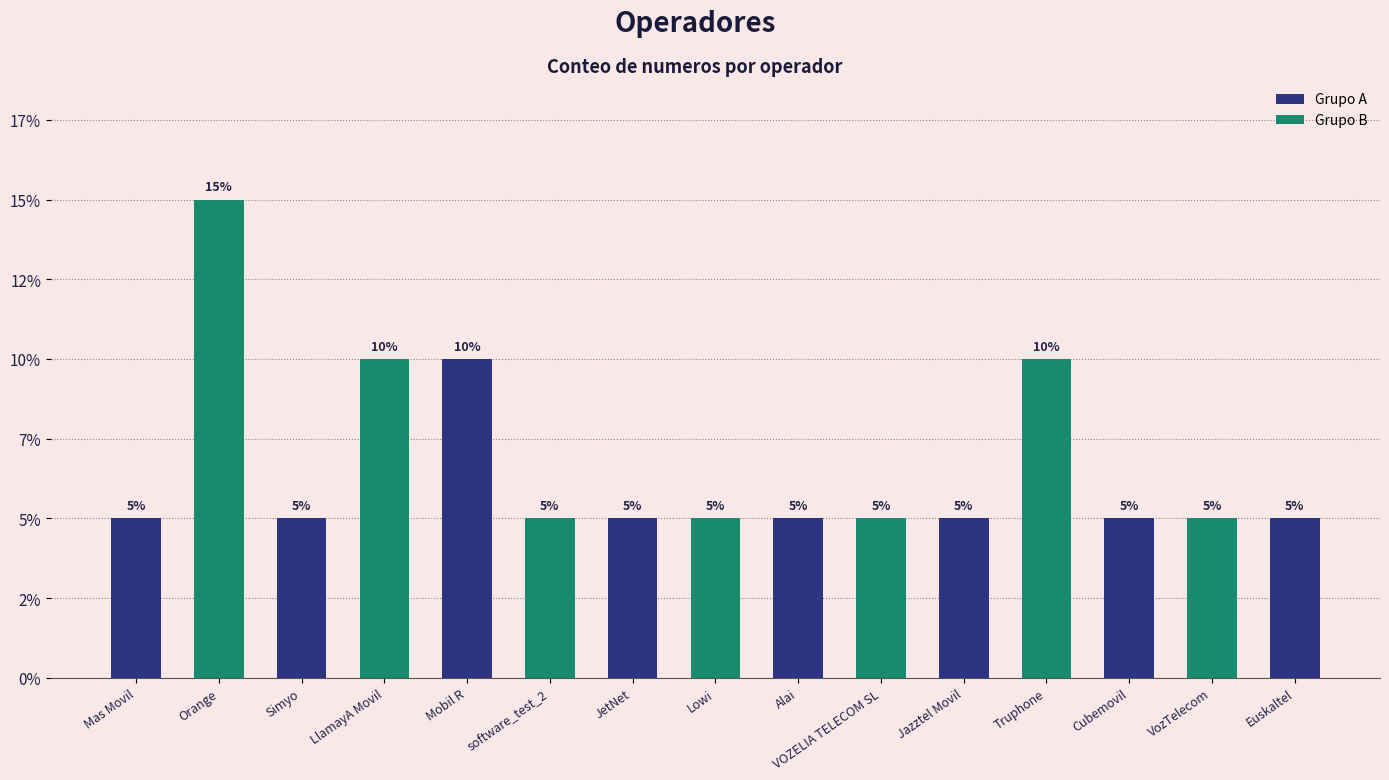

What is the value of the 5th bar from the left?

10